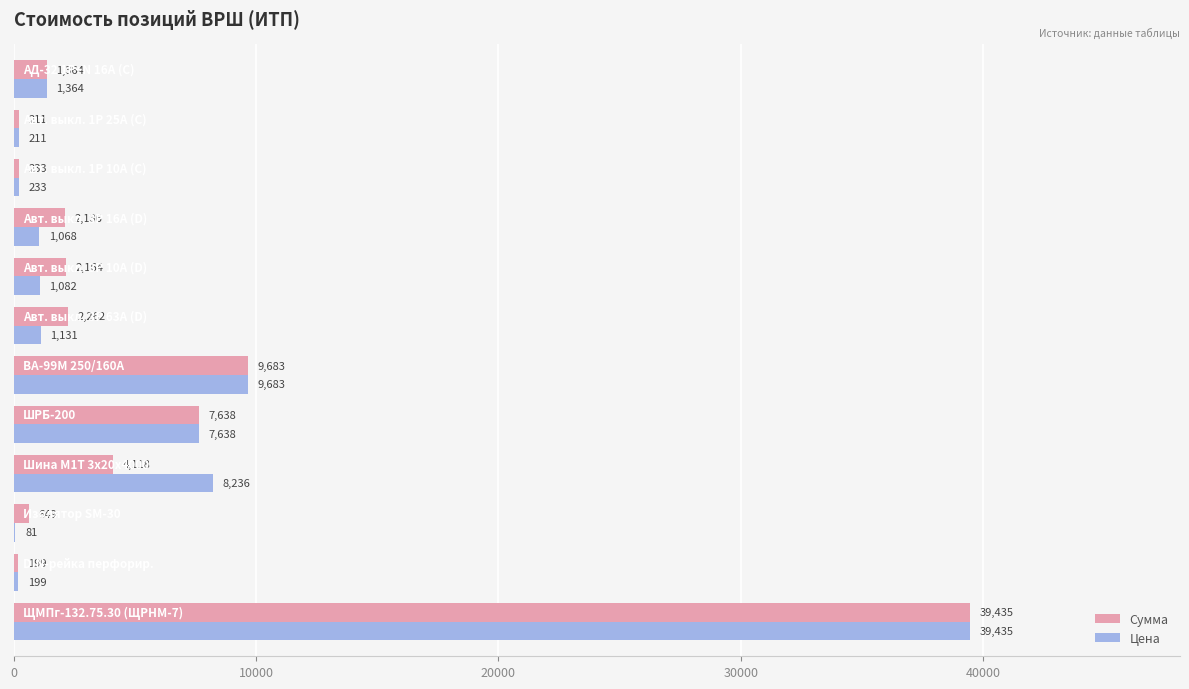

Which series has the largest total across all categories?

Цена